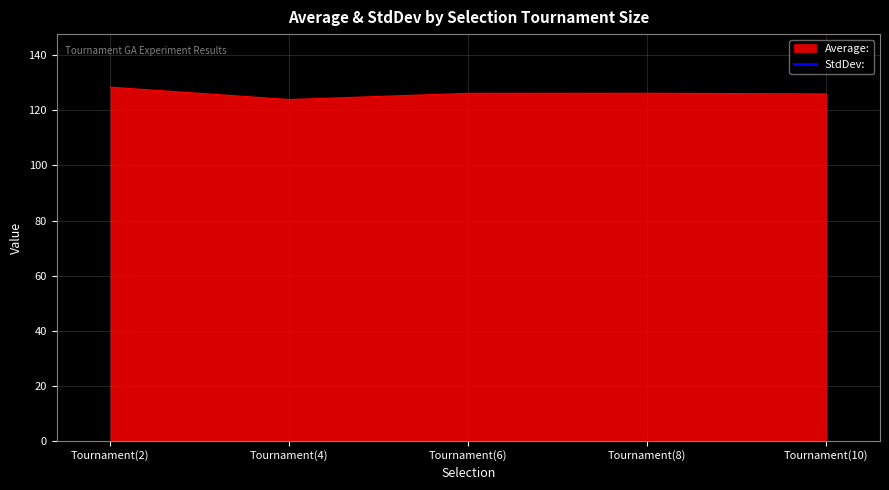

Where is the first local maximum?

Tournament(6)